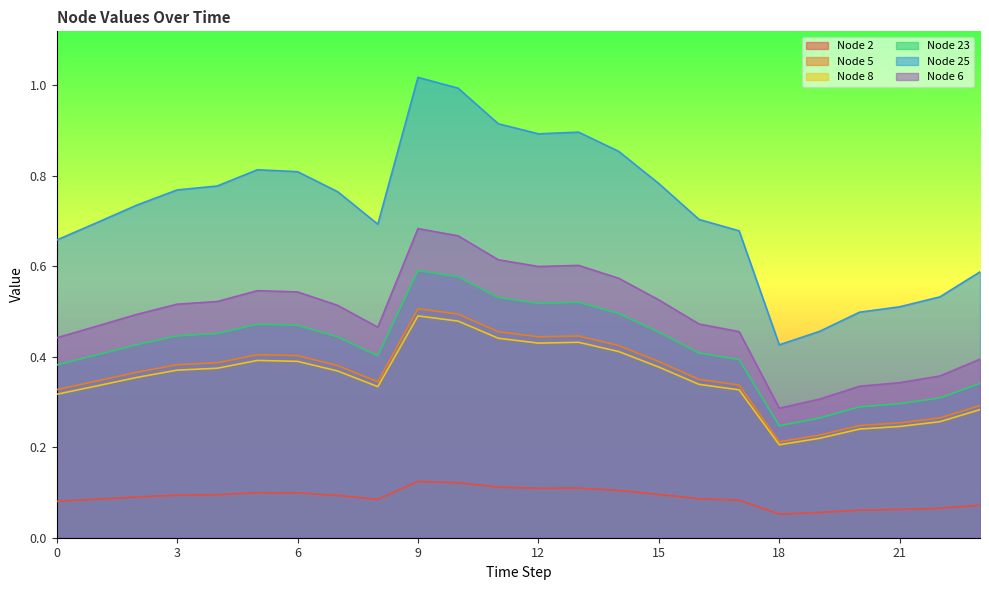

True or false: Node 23 and Node 6 cross at least once.

False